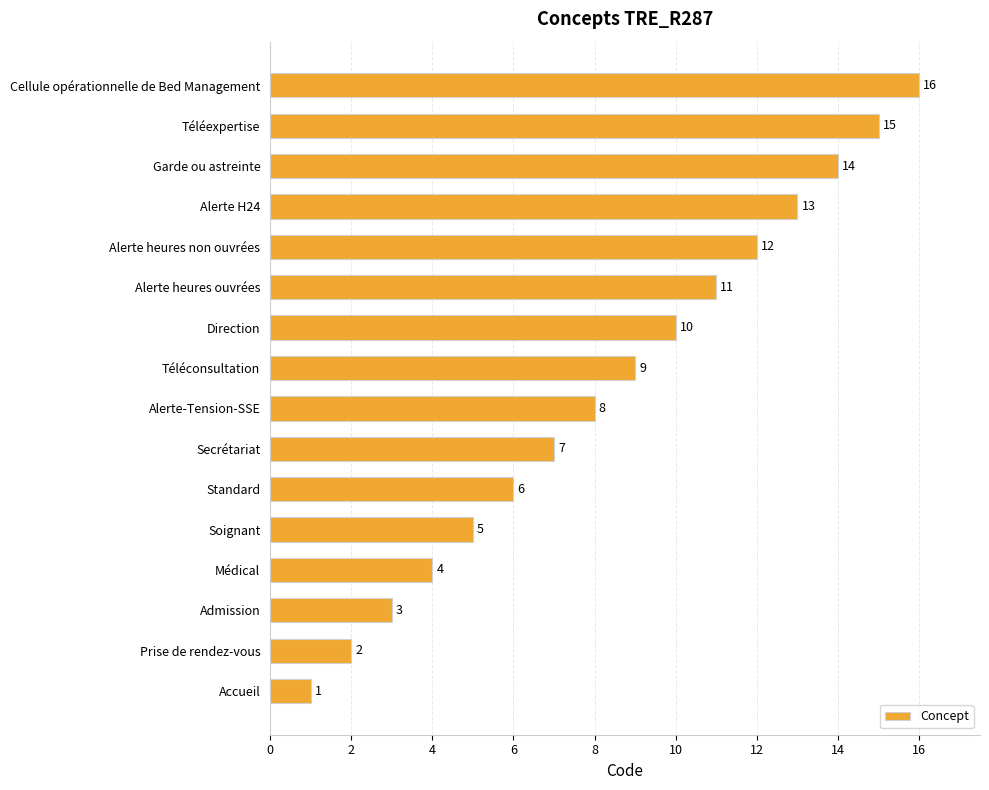

Which label corresponds to the largest value in the chart?

Cellule opérationnelle de Bed Management